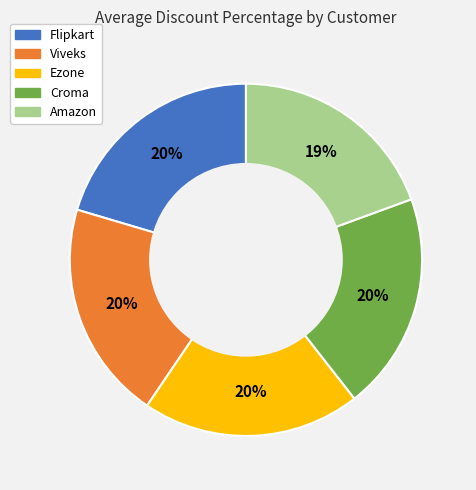

True or false: Viveks accounts for 27% of the total.

False